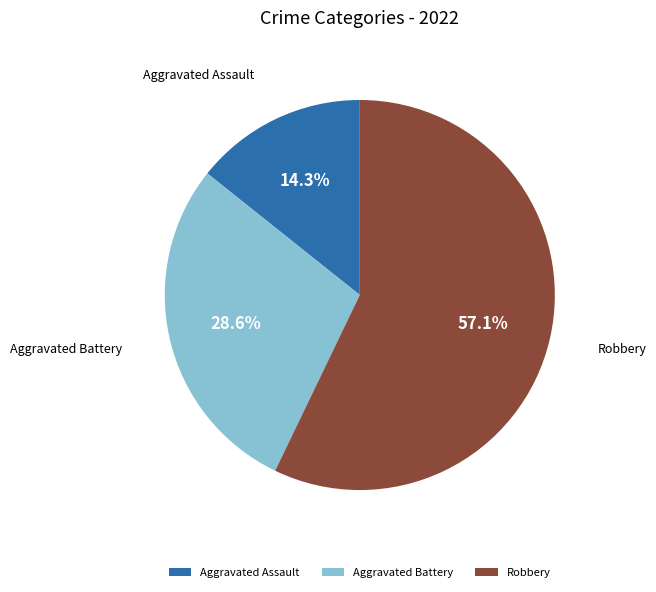

To the nearest percent, what is the combined percentage of Robbery and Aggravated Assault?

71%